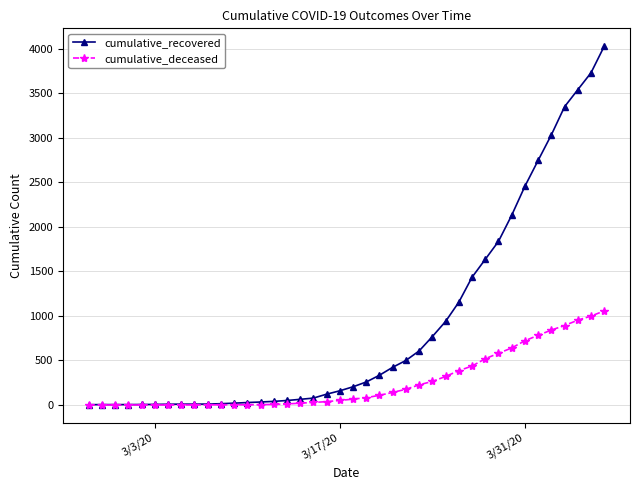

At how many categories does at least one series exceed 1738?

9